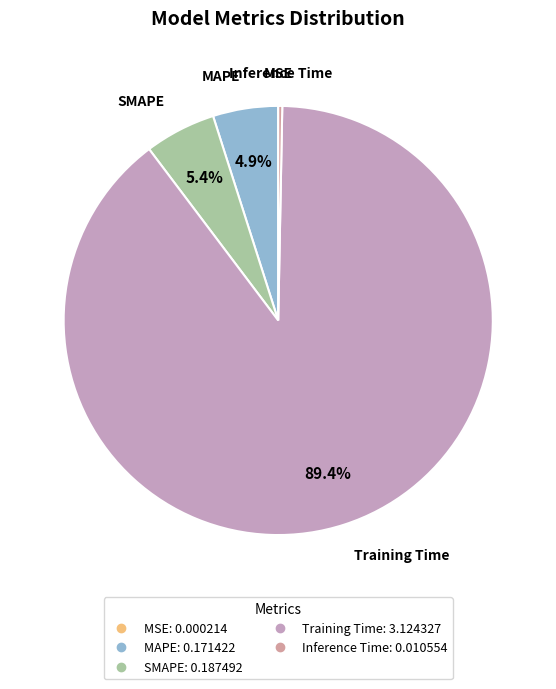

To the nearest percent, what portion does MAPE represent?

5%